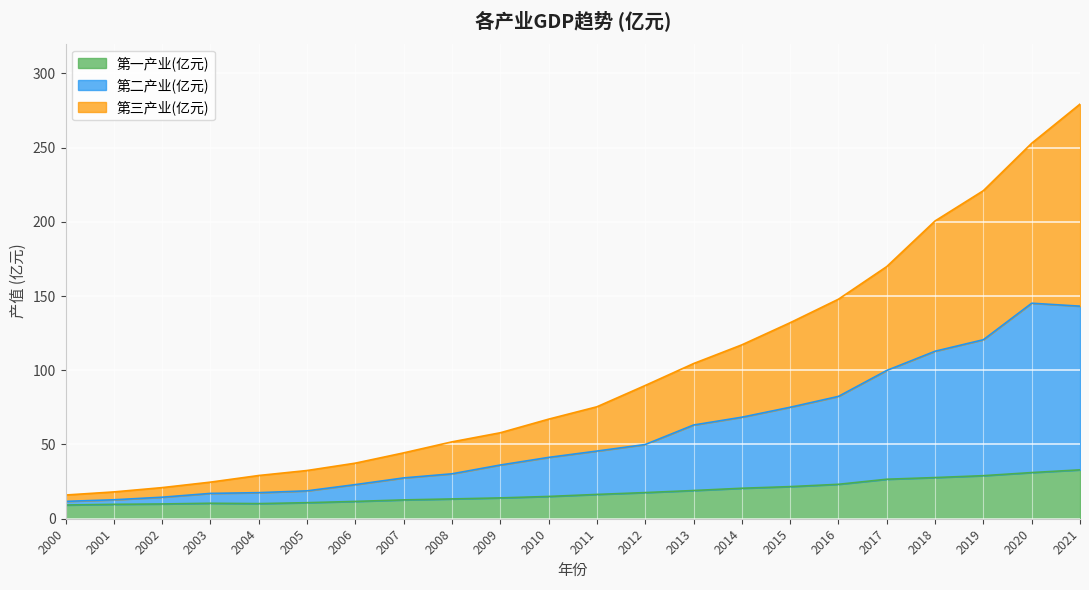

What is the maximum value for 第一产业(亿元)?

32.9